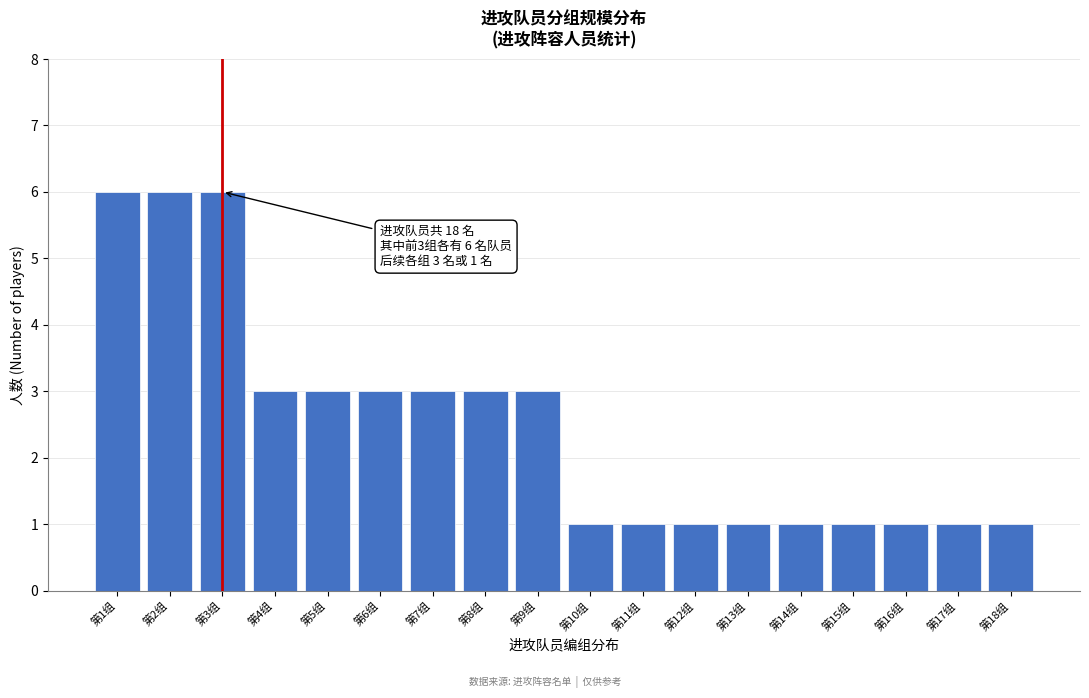

Reading left to right, list all the values displayed in this chart.

6	6	6	3	3	3	3	3	3	1	1	1	1	1	1	1	1	1